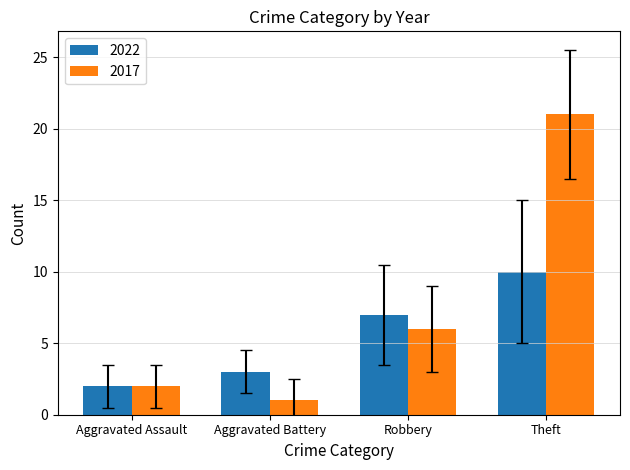

Which category has the lowest value in the 2022 series?

Aggravated Assault